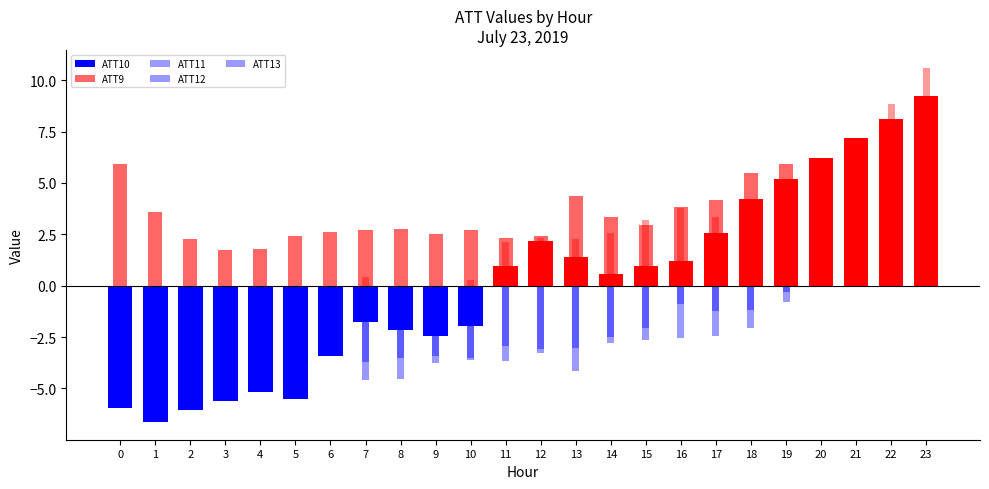

How many data points in ATT11 are less than -3?

13